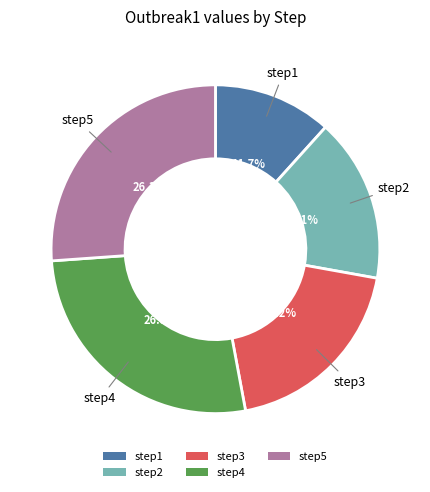

Count the number of slices in the pie.

5